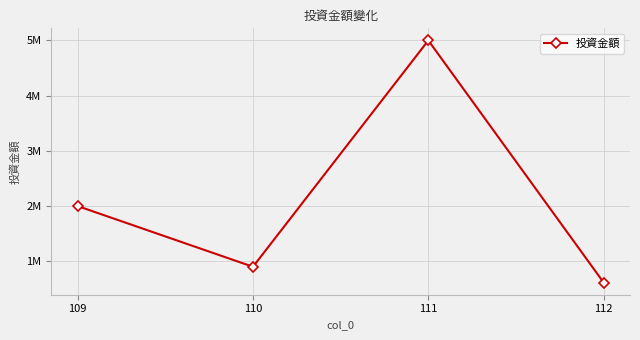

What is the average value?

2128225